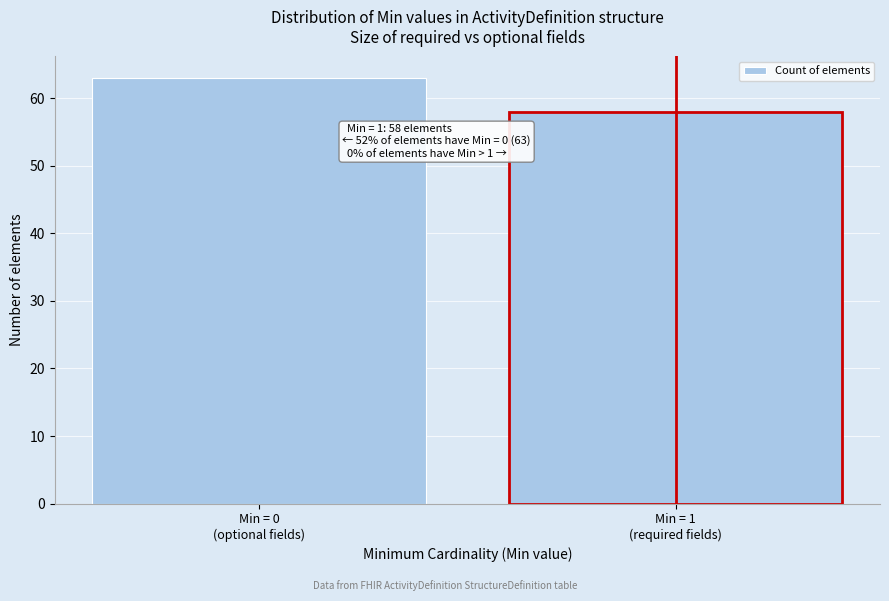

Reading left to right, extract all data points from this chart.

63	58